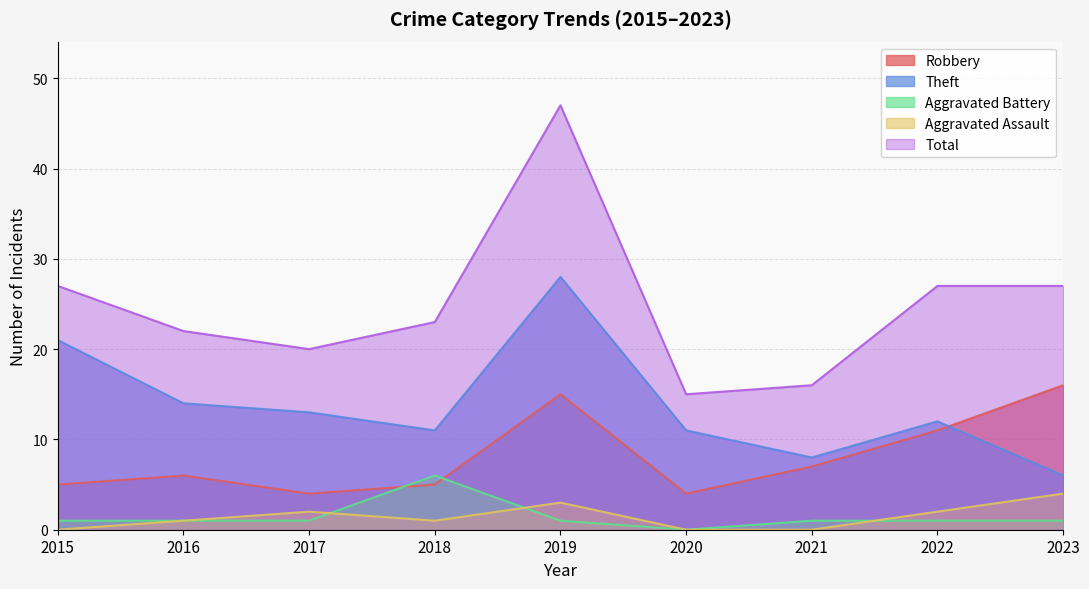

True or false: Total and Aggravated Assault cross at least once.

False